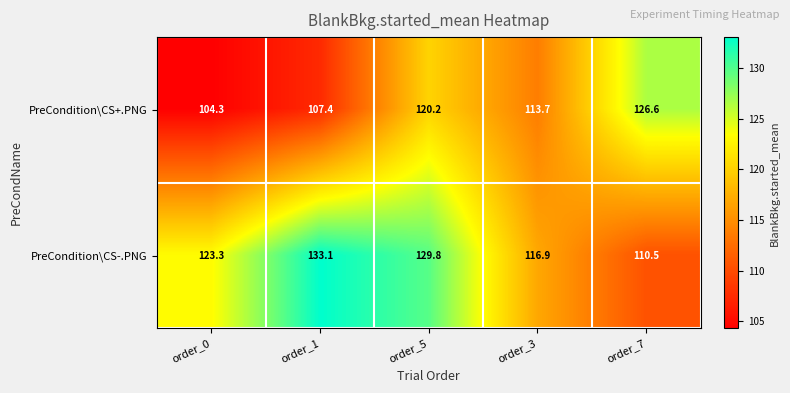

At which label does PreCondition\CS-.PNG first exceed 123?

order_0